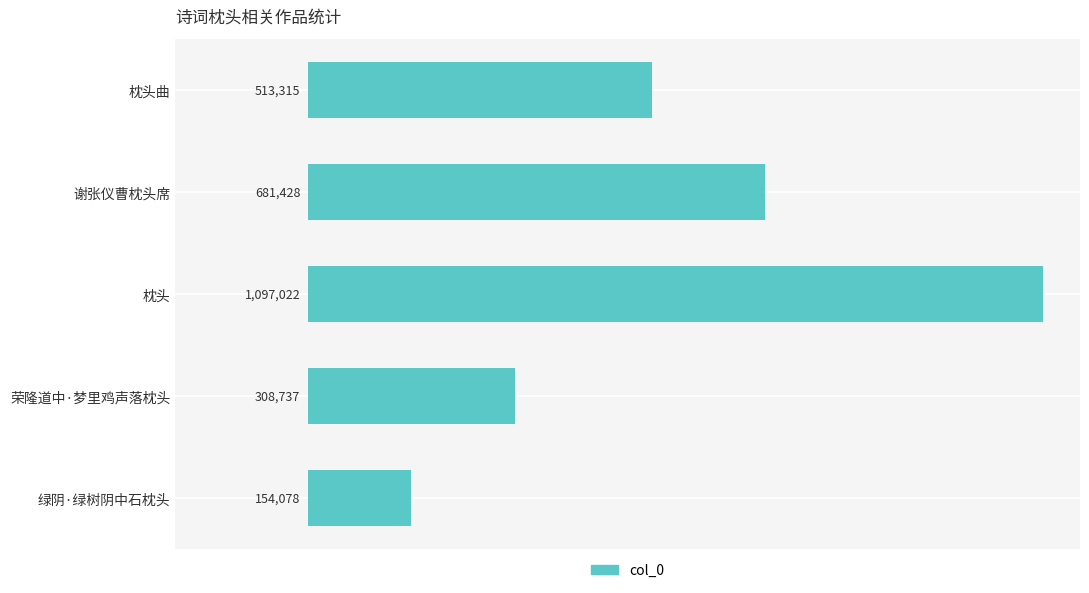

Are the bars horizontal?

Yes